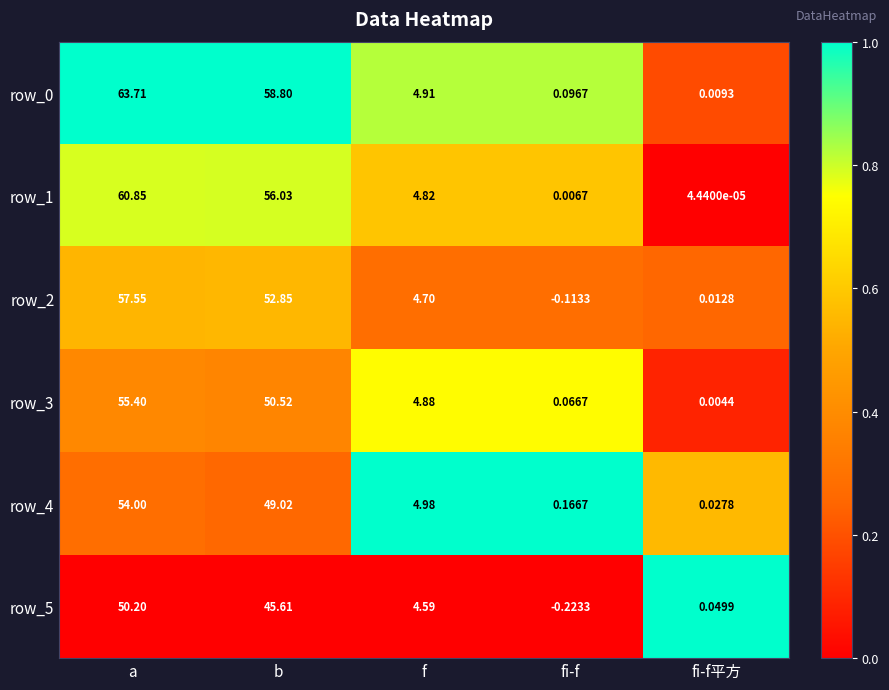

What is the difference between the highest and lowest values at fi-f?

0.4